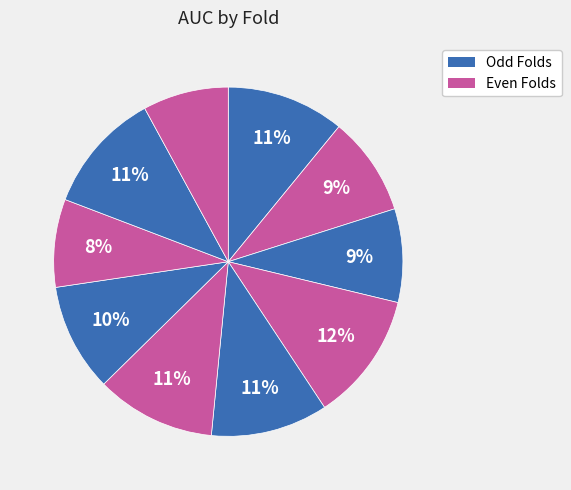

Rank the categories by value from lowest to highest.

Fold 10, Fold 8, Fold 3, Fold 2, Fold 7, Fold 5, Fold 1, Fold 6, Fold 9, Fold 4